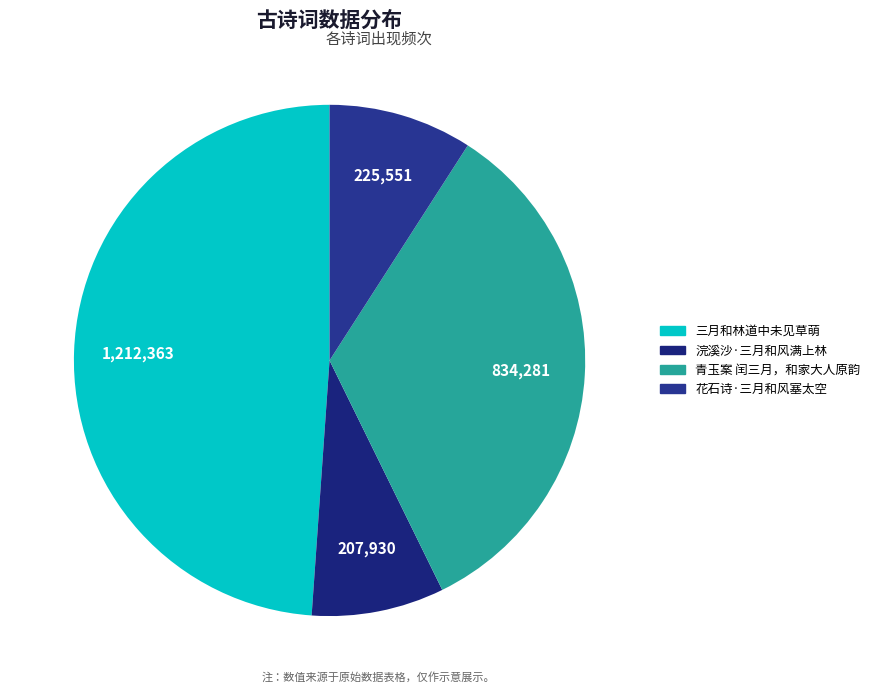

Which category has the smallest portion of the pie?

浣溪沙·三月和风满上林